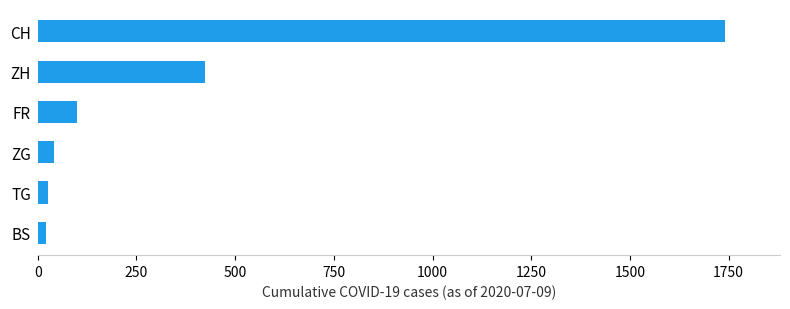

What is the minimum value shown in the chart?

21